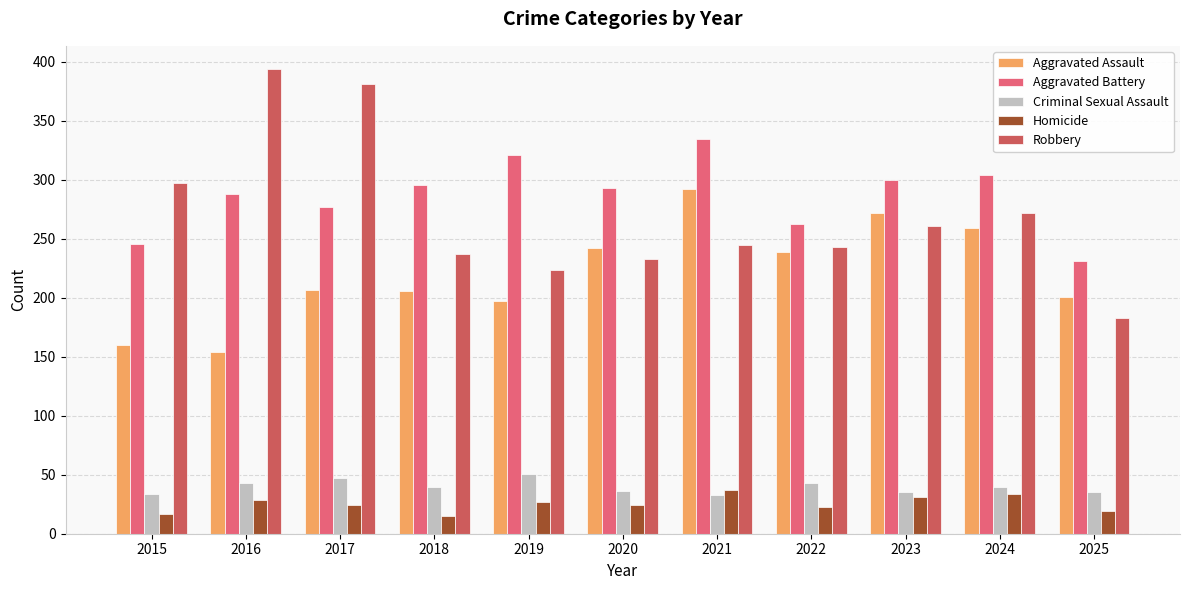

At 2016, list the series in order from smallest to largest.

Homicide, Criminal Sexual Assault, Aggravated Assault, Aggravated Battery, Robbery